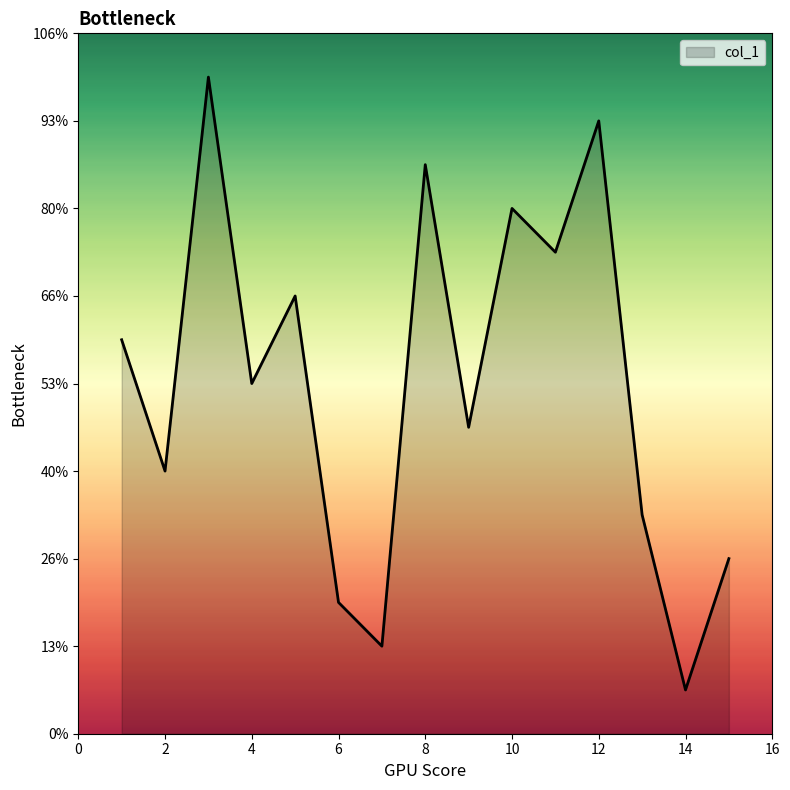

Does the chart display data point markers on the line(s)?

No